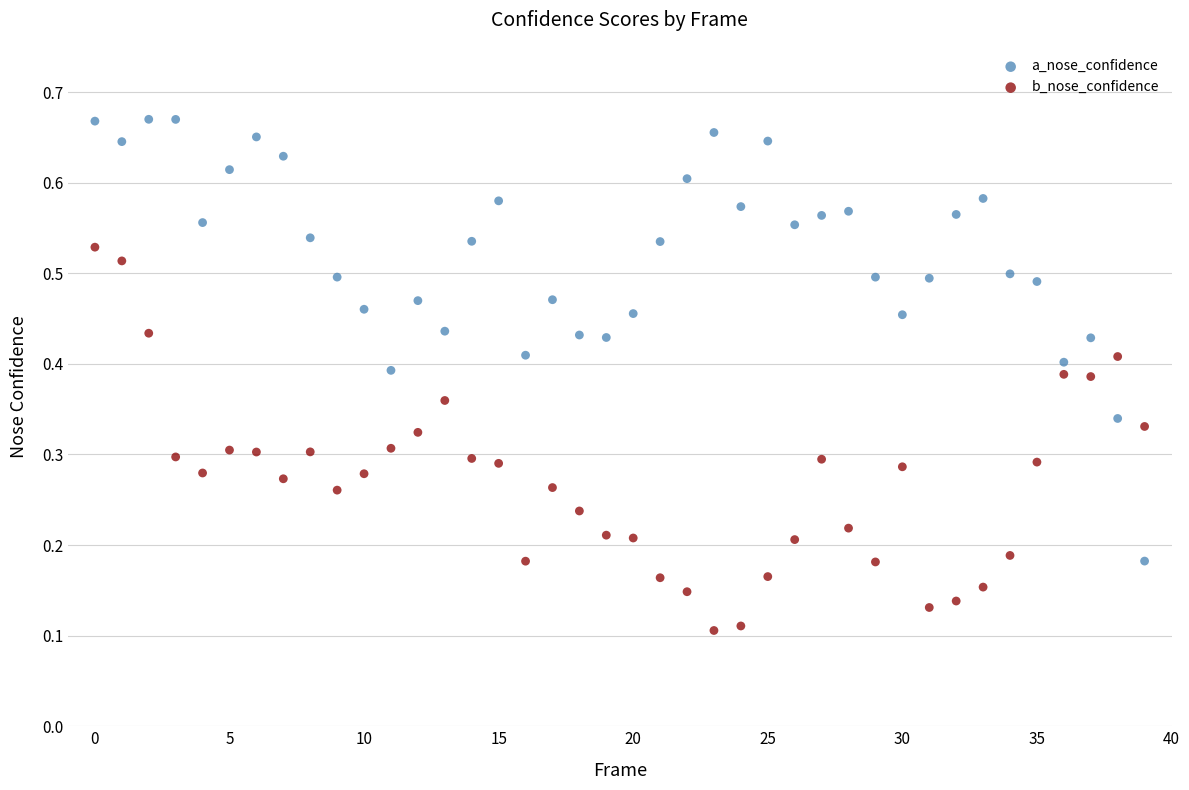

Which series has the widest spread of Y values?

a_nose_confidence